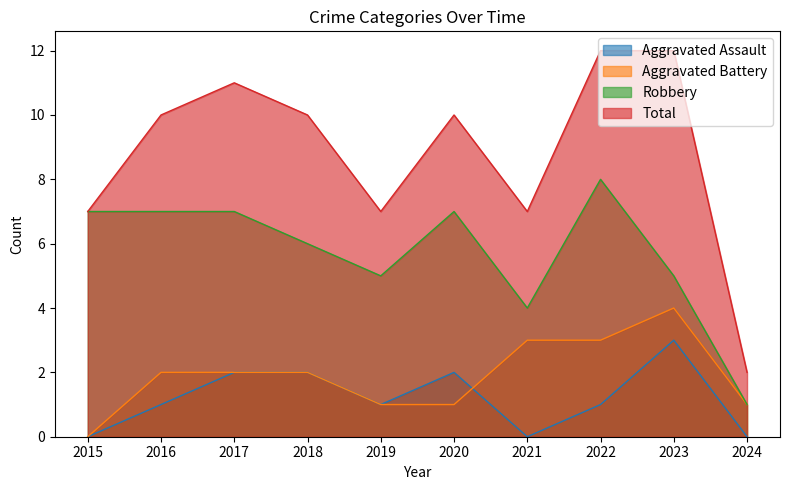

What are all the series names shown in the legend?

Aggravated Assault, Aggravated Battery, Robbery, Total